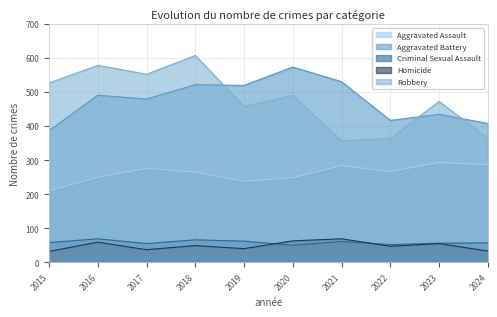

How many values in the Homicide series are below 49?

5